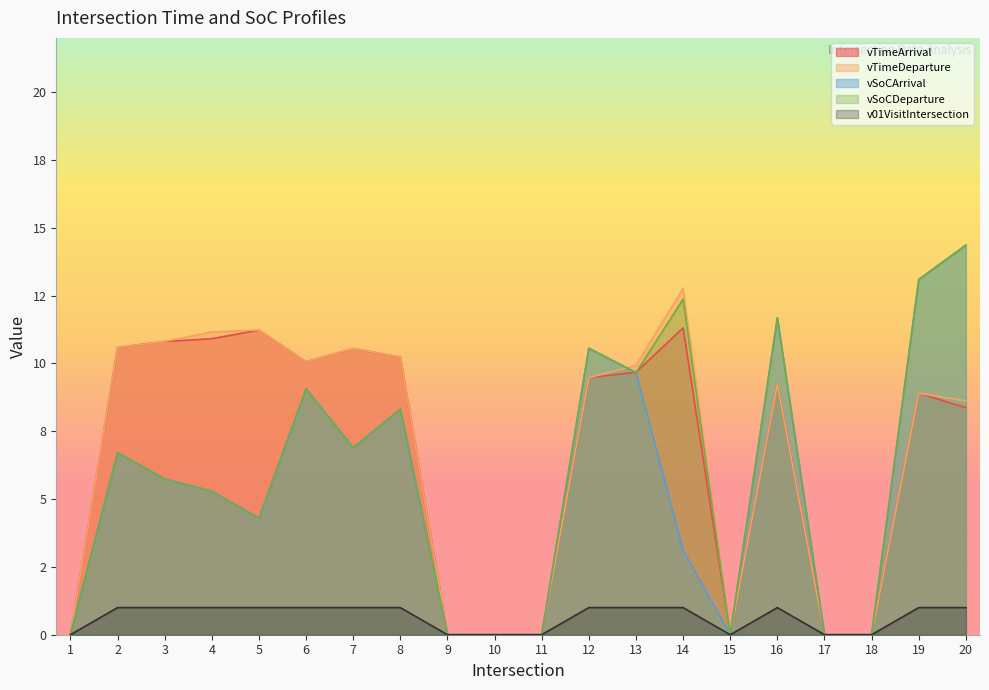

Where is the first local minimum for vTimeDeparture?

6